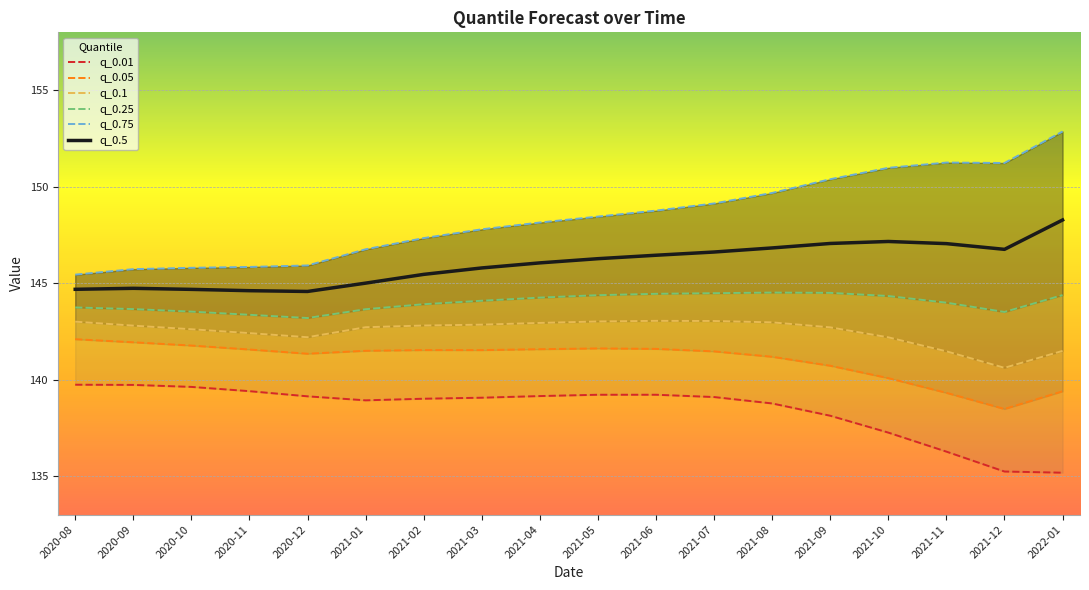

What is the lowest value of the q_0.05 series?

138.5